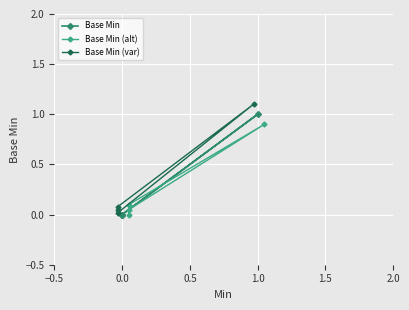

What is the difference between the maximum and minimum values in the Base Min series?

1.0